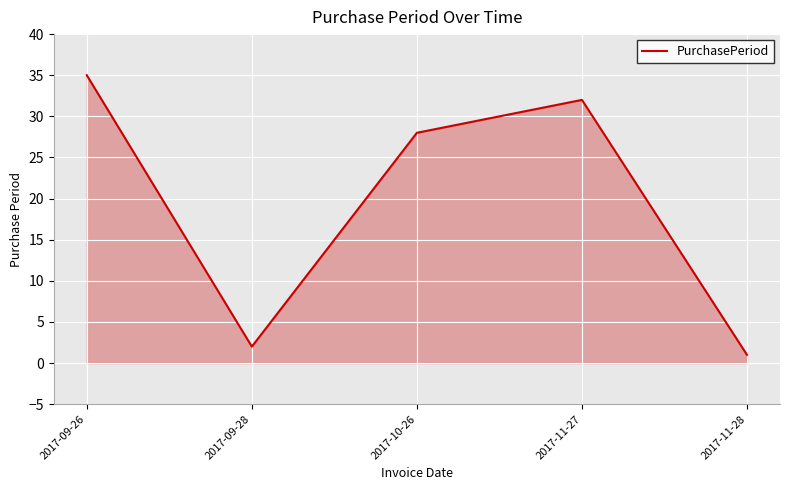

Where is the first local minimum?

2017-09-28